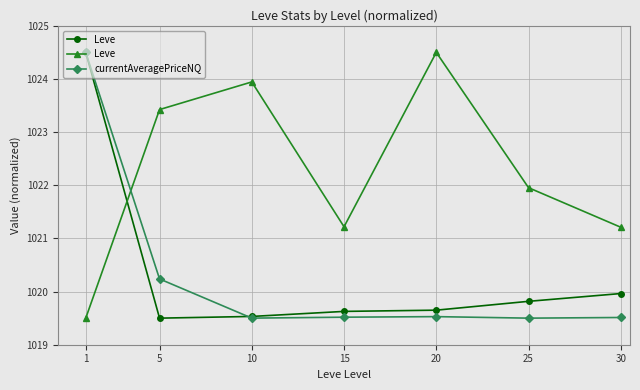

Does the chart display data point markers on the line(s)?

Yes